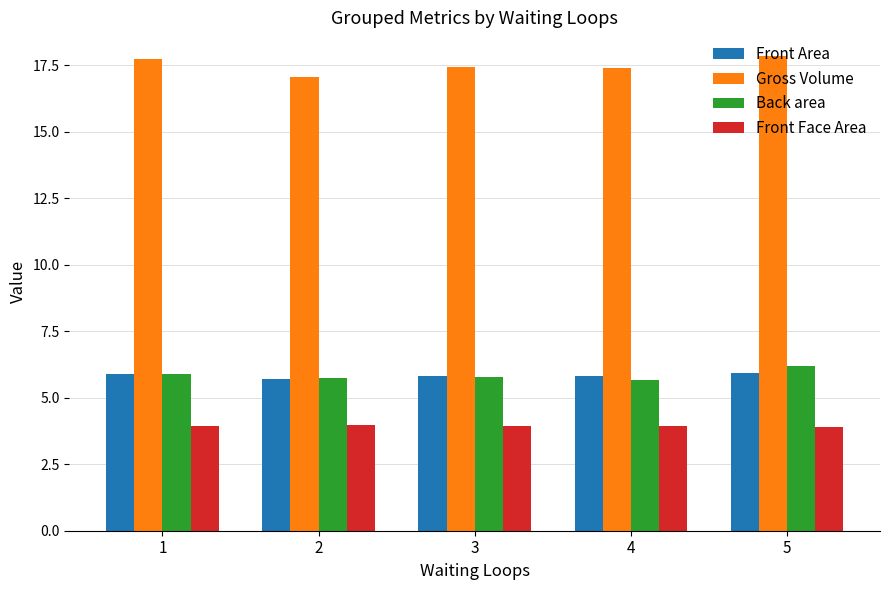

The value of Back area at 2 is 2.9. True or false?

False